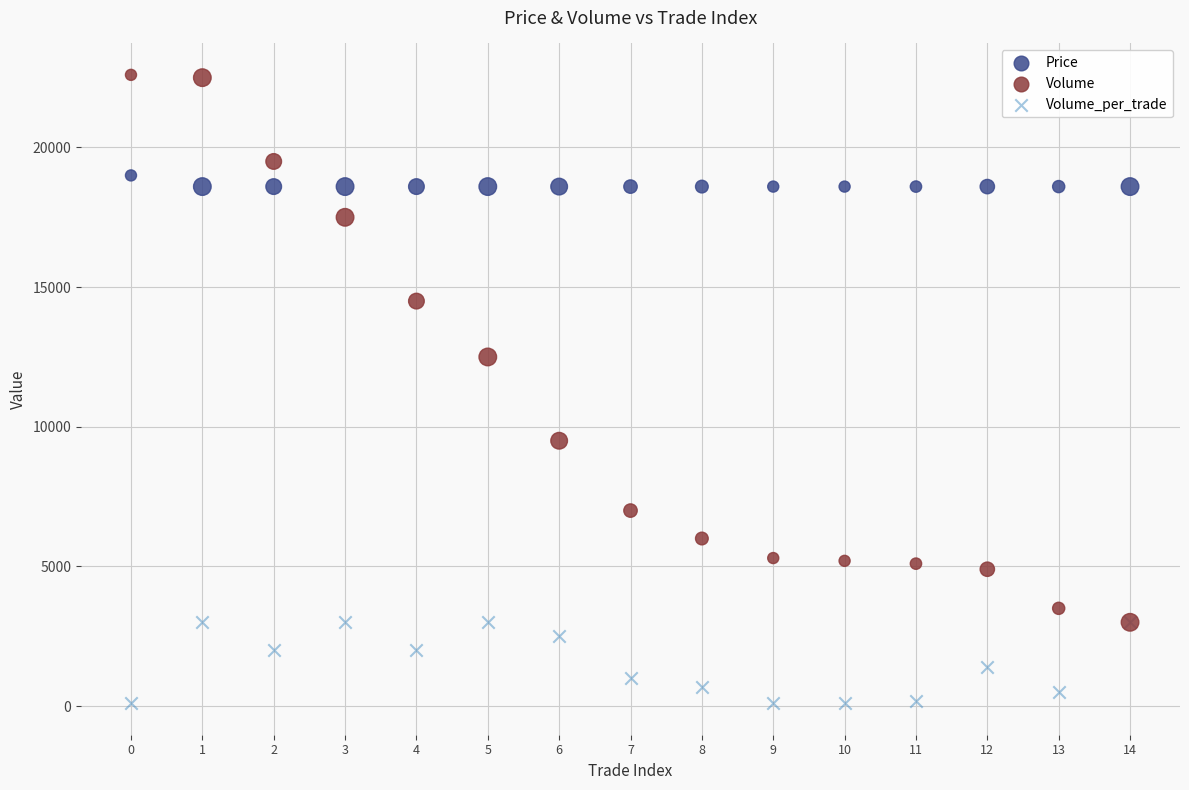

In the Volume series, what Y value is closest to 12800?

12500